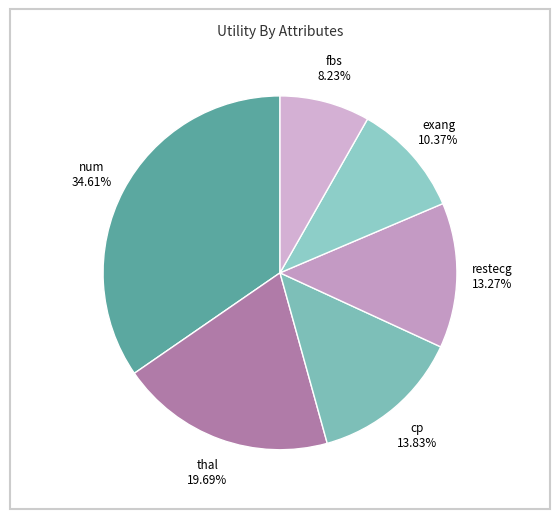

How many segments does this pie chart have?

6